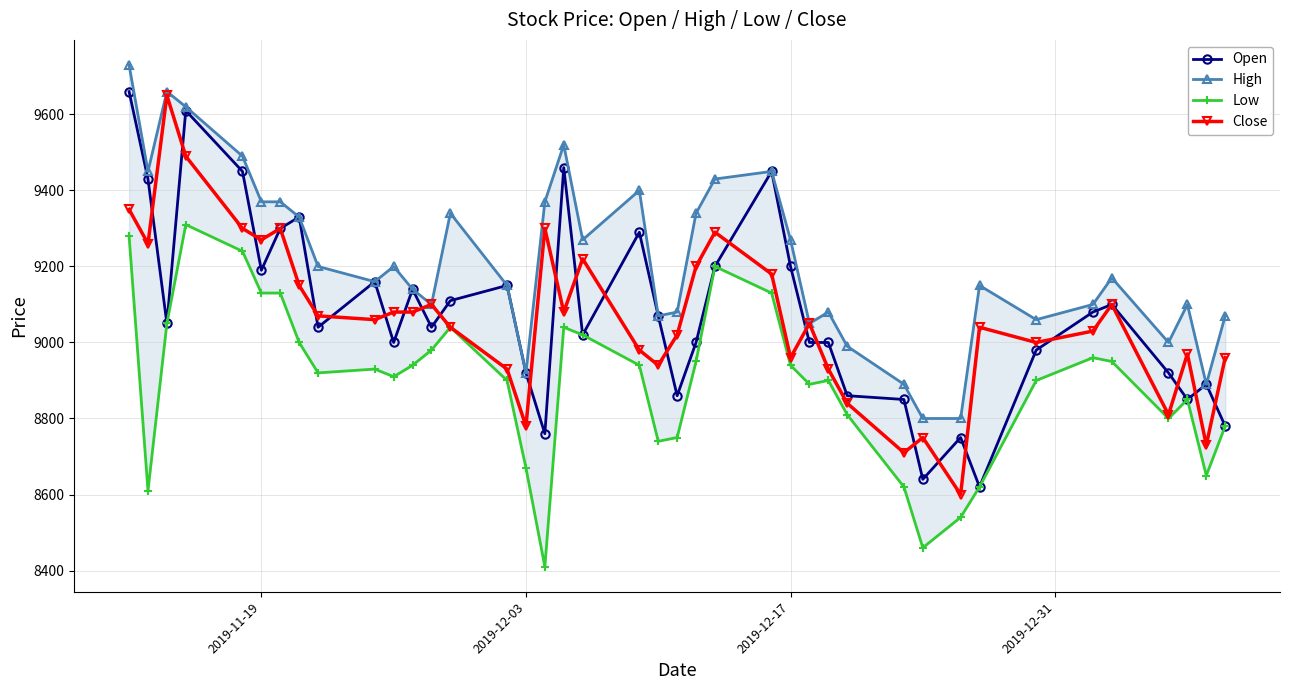

True or false: Open has more than 0 interior local peaks.

True